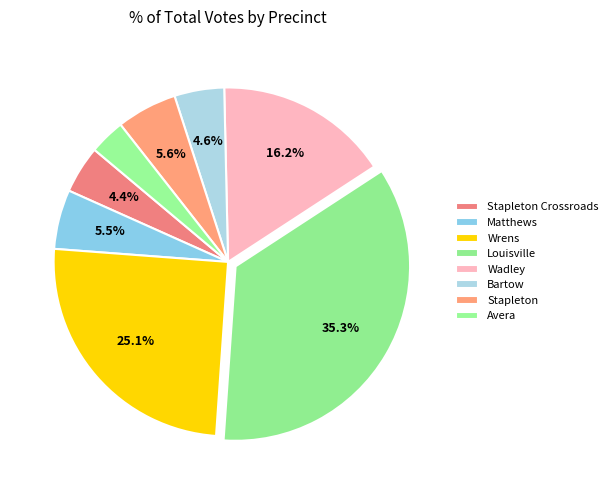

How many slices are in this pie chart?

8